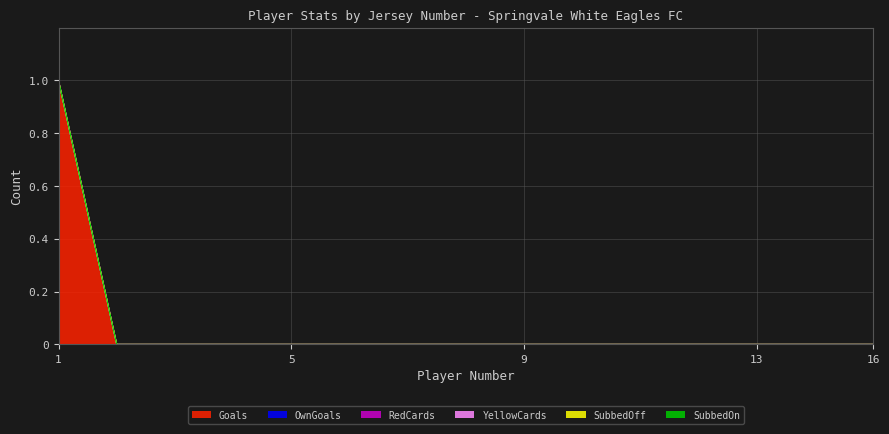

What are all the series names shown in the legend?

Goals, OwnGoals, RedCards, YellowCards, SubbedOff, SubbedOn